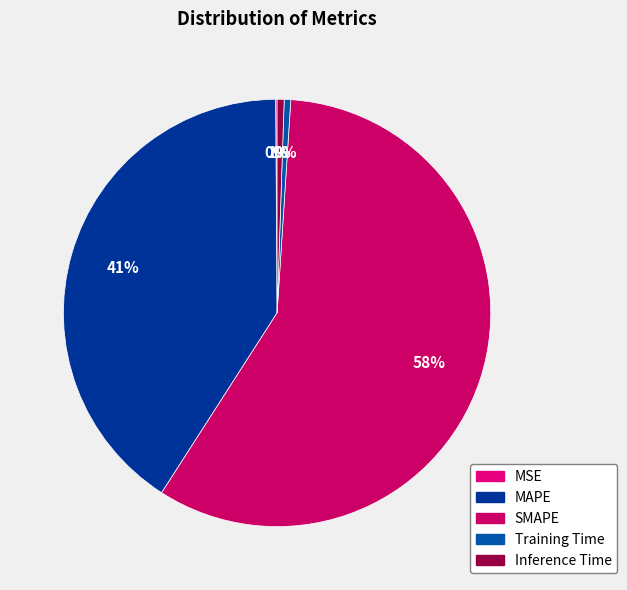

Is it true that SMAPE is 66% of the pie?

False